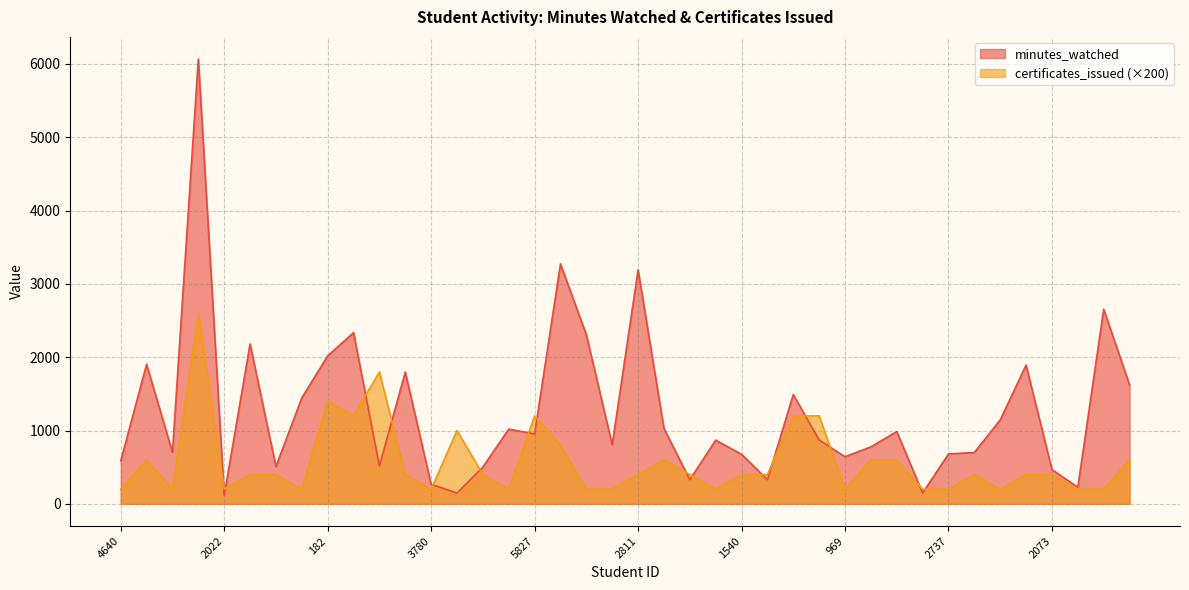

Where is the first local maximum for minutes_watched?

5836